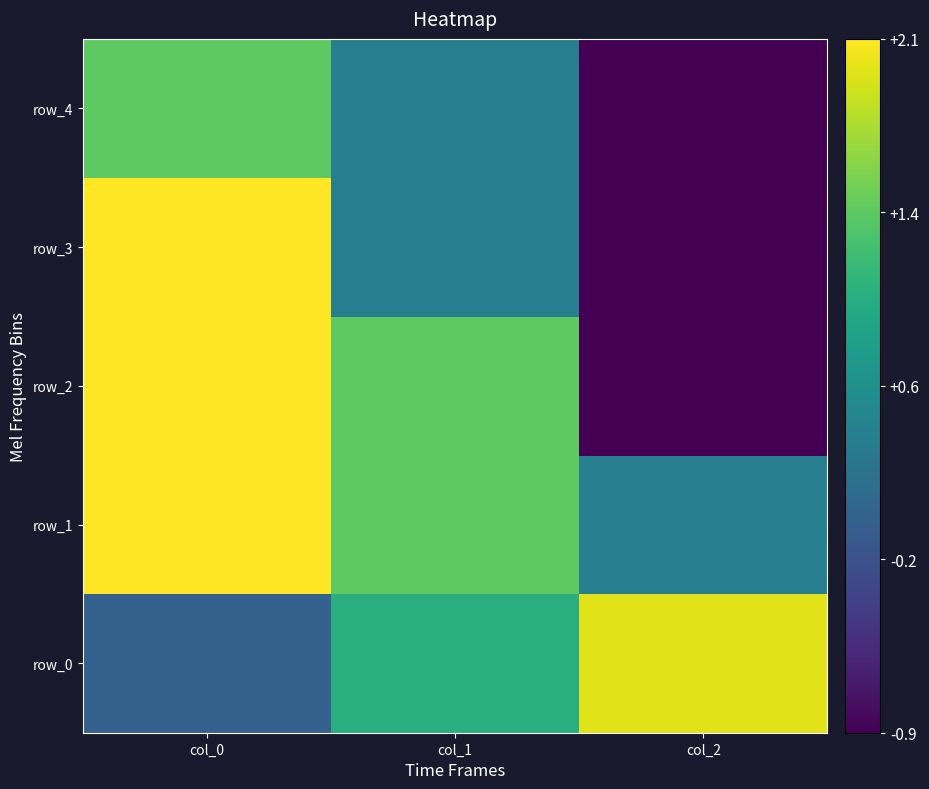

At which category is the sum across all series the highest?

col_0